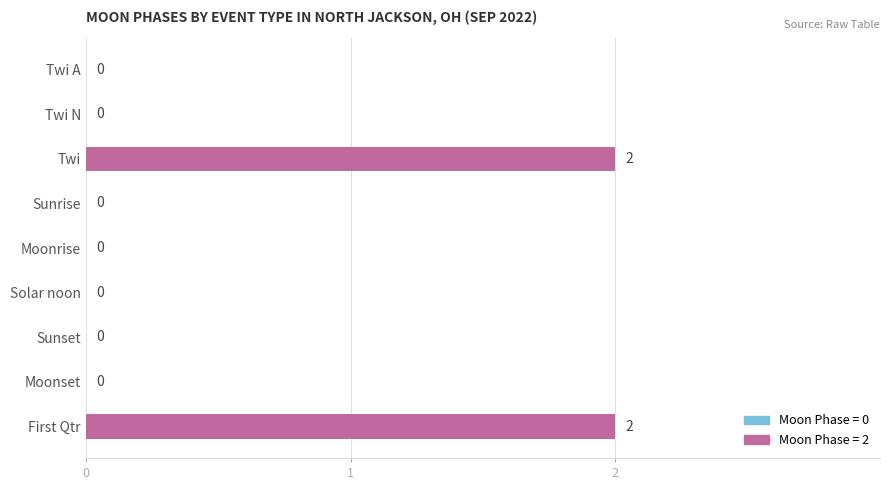

What is the greatest value displayed?

2